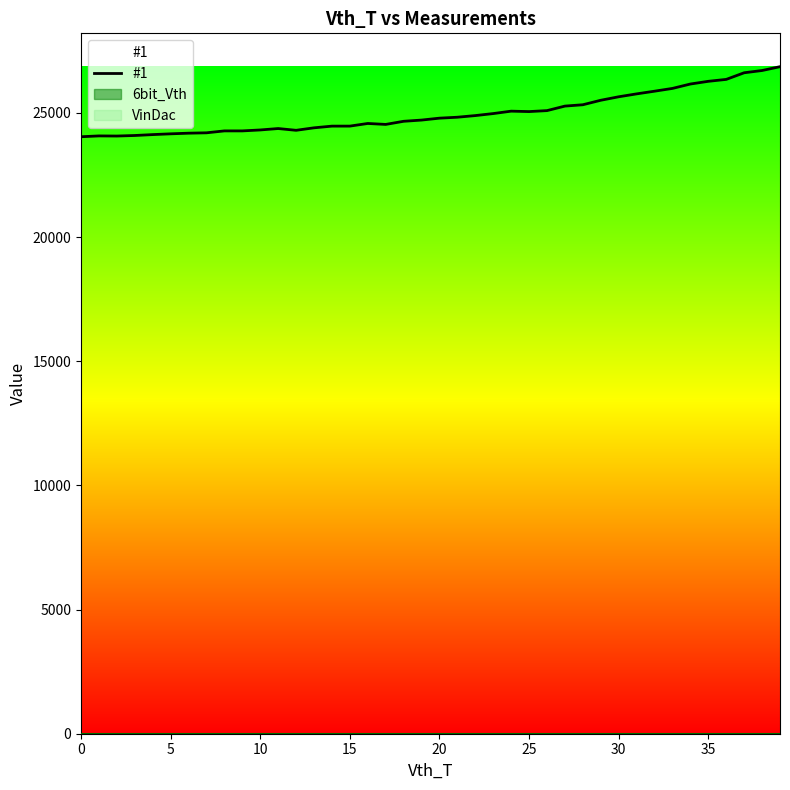

What is the change in value from 10 to 38?

+2639